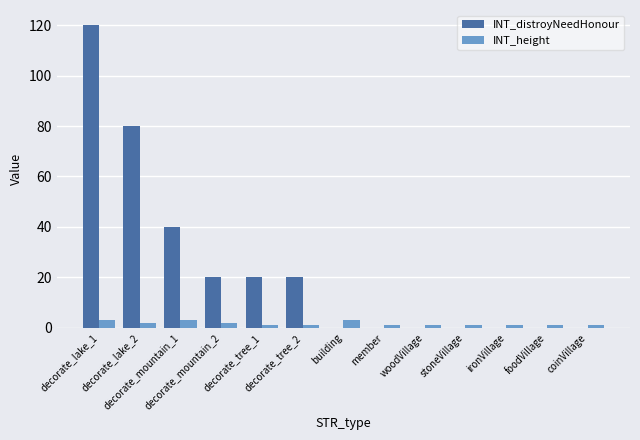

Is it true that INT_distroyNeedHonour equals 20 at decorate_tree_2?

True